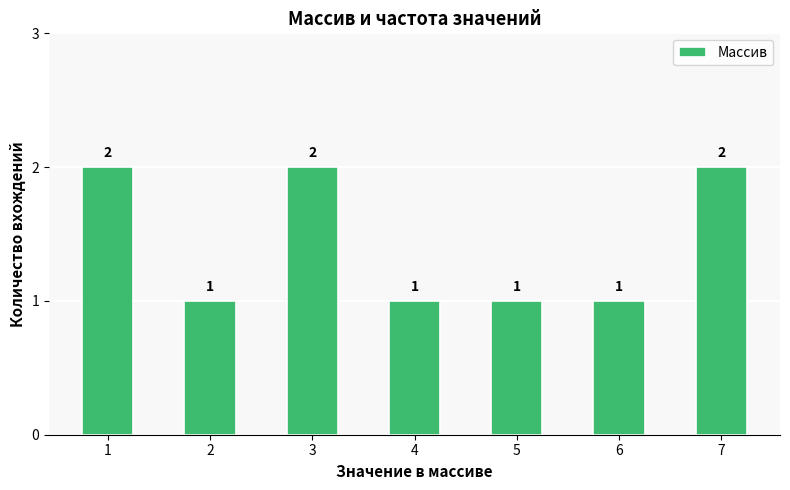

What is the minimum value shown in the chart?

1